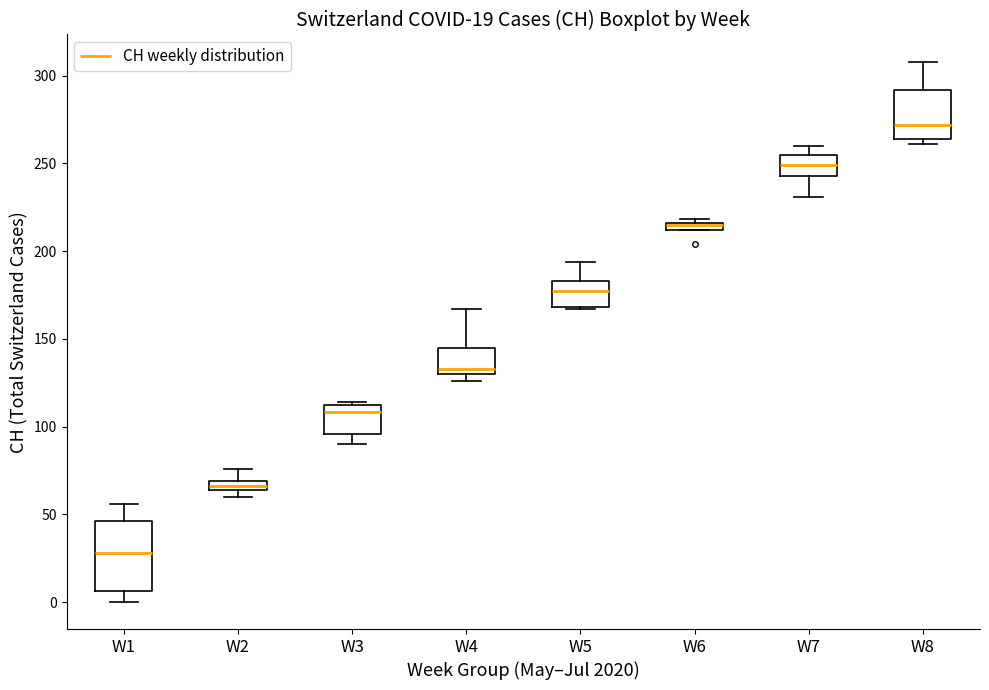

Comparing the boxes themselves (not the whiskers), which one is the tallest?

W1